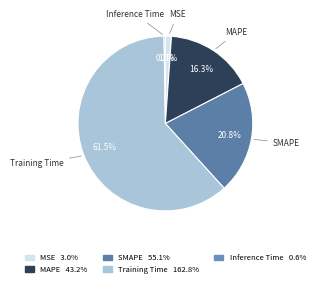

Between SMAPE and Training Time, which is larger?

Training Time